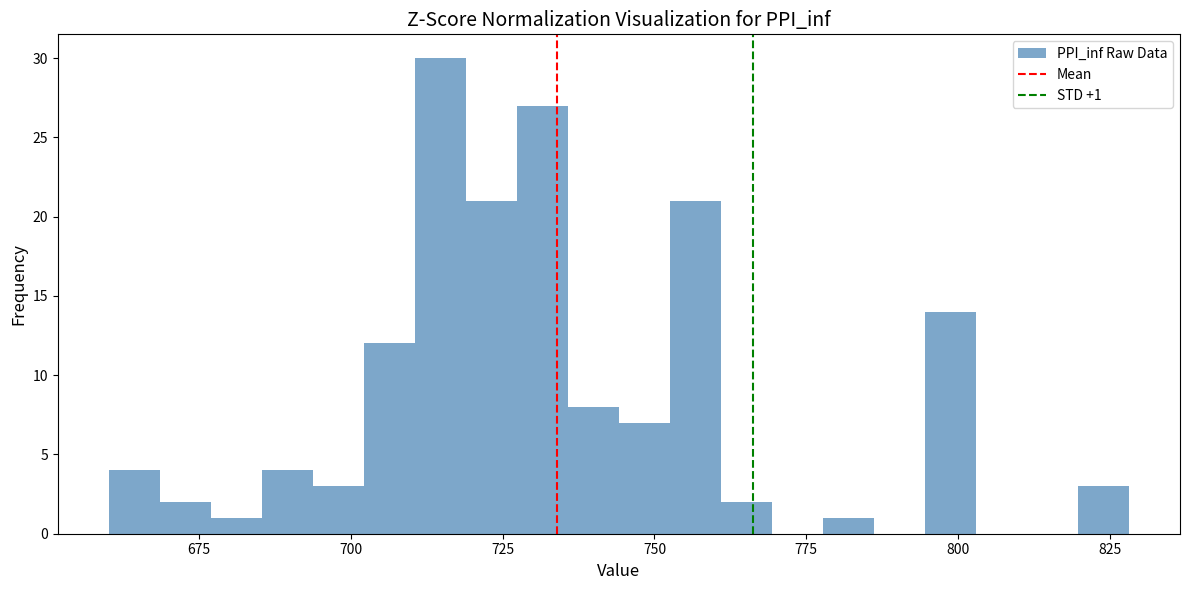

Read against the x-axis, roughly where is the centre of the tallest bar?

715